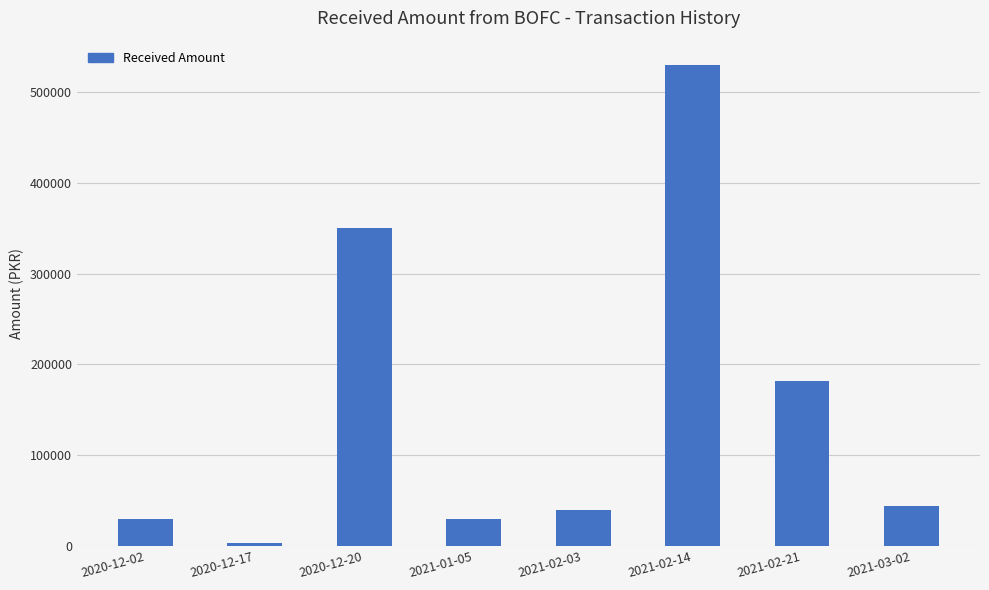

Reading left to right, transcribe all the data shown in this chart.

30000	3000	350000	30000	40000	530000	182000	44000